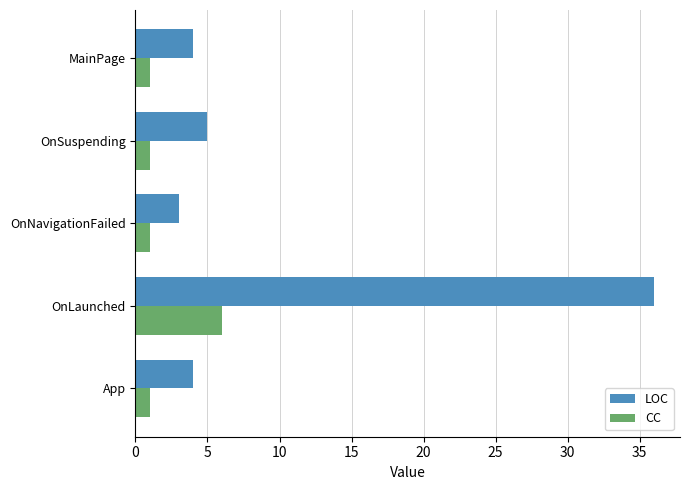

Rank the series at OnLaunched from highest to lowest value.

LOC, CC